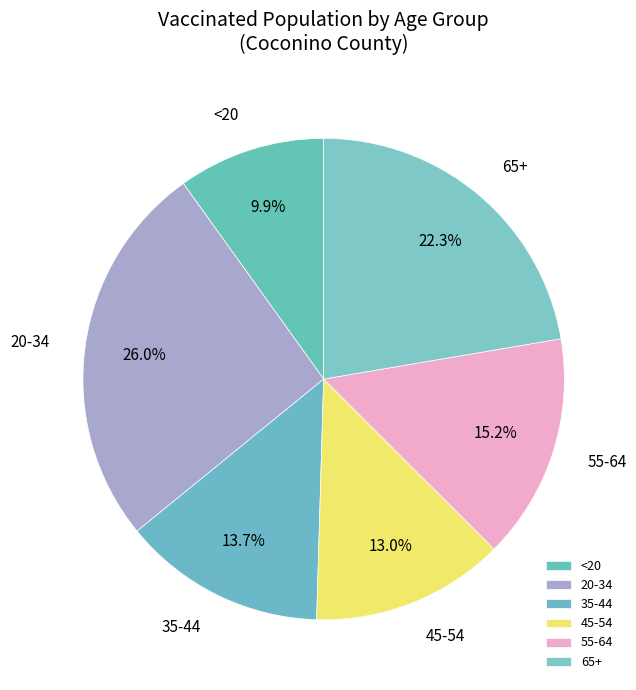

Which slice is the smallest?

<20